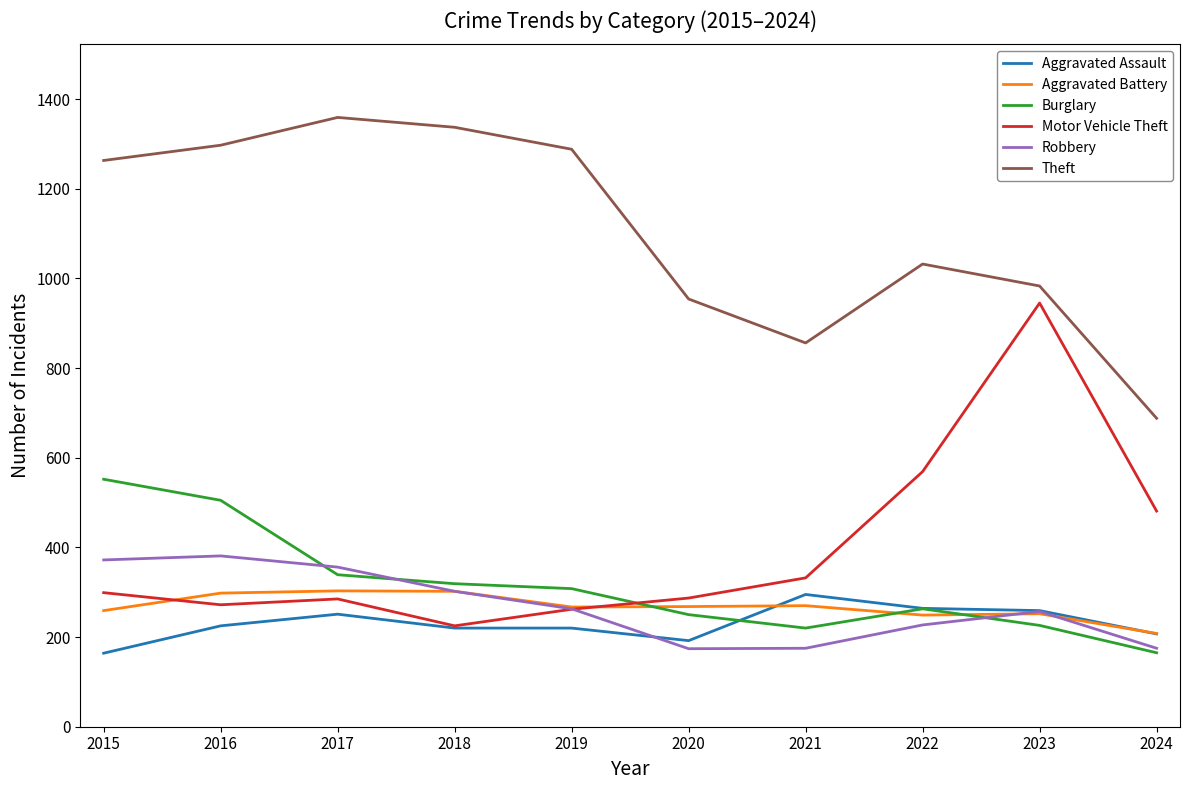

What value does the Theft series have at 2016?

1297